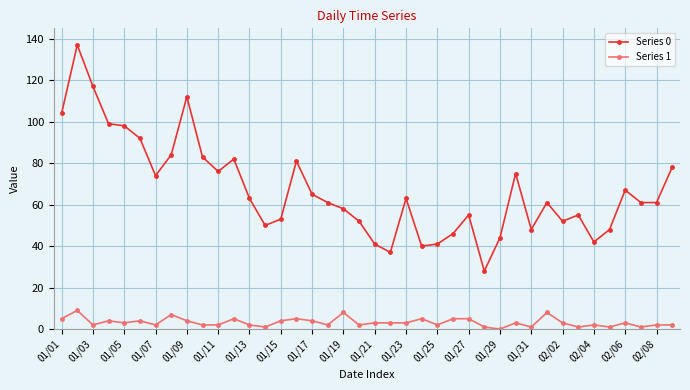

True or false: Series 0 and Series 1 intersect in this chart.

False